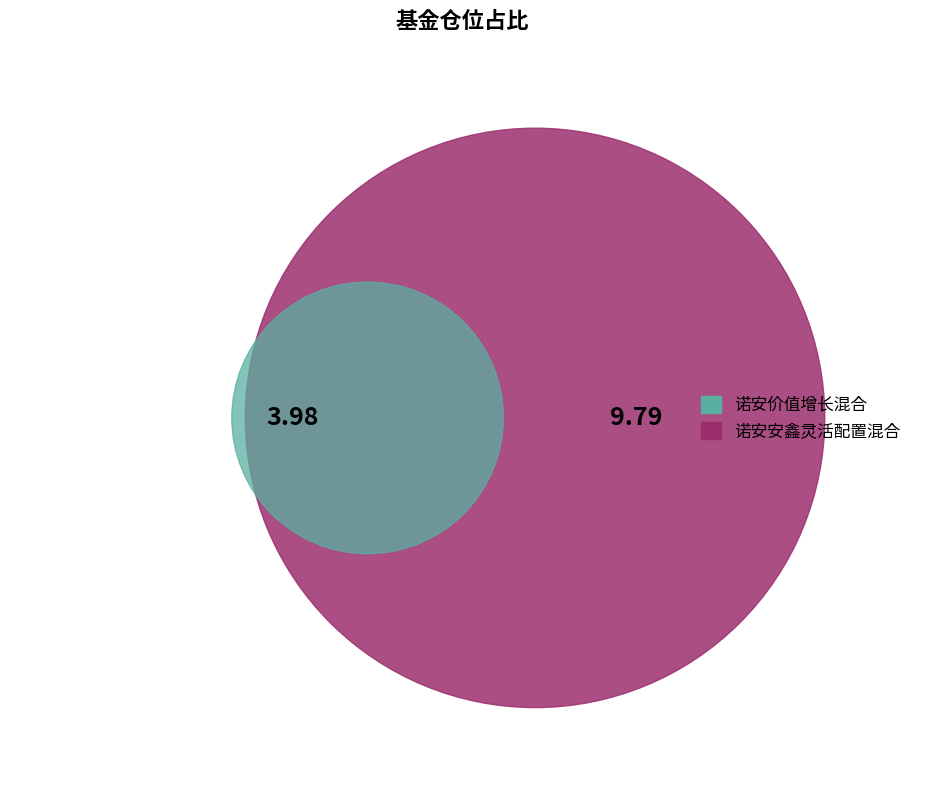

Is it true that 诺安价值增长混合 is 29% of the pie?

True